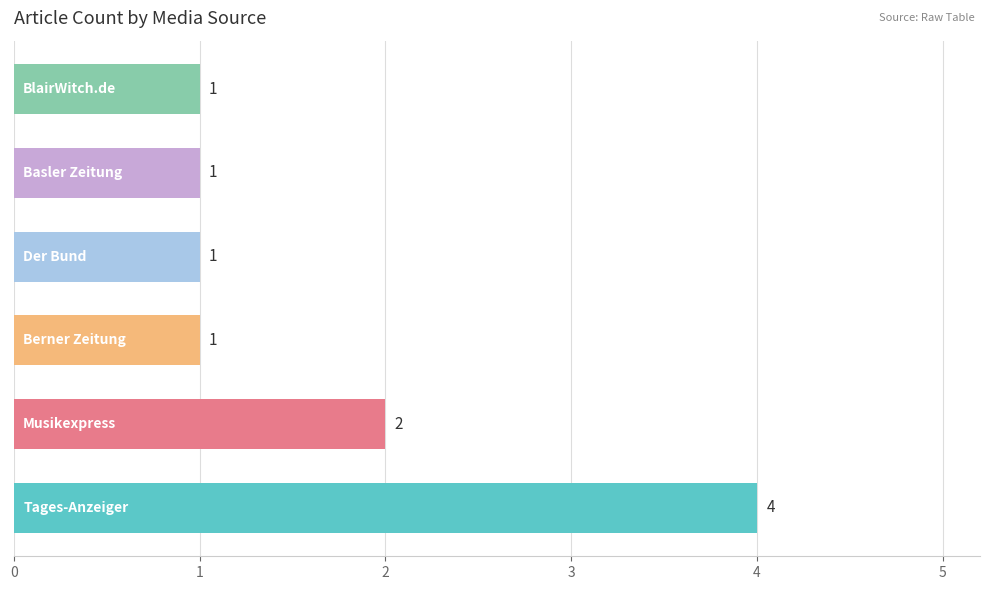

How many values are between 1 and 2?

5